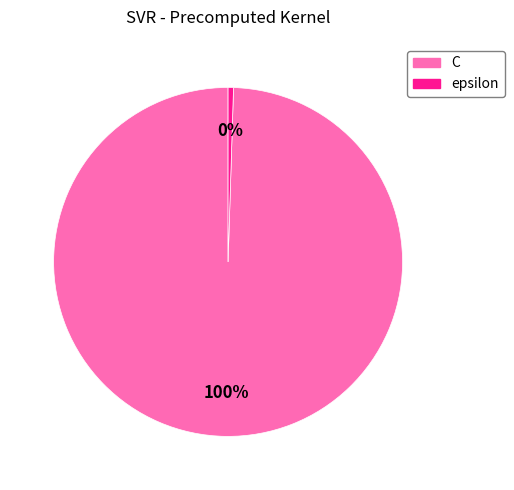

What is the largest slice in the pie chart?

C